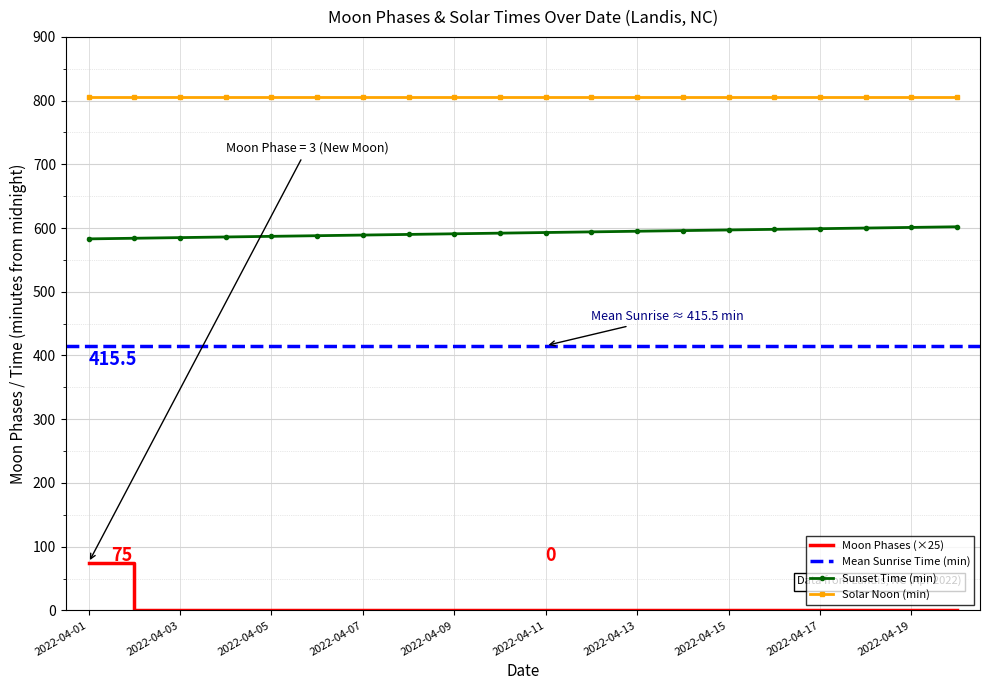

Rank the categories by value from lowest to highest.

2022-04-02, 2022-04-03, 2022-04-04, 2022-04-05, 2022-04-06, 2022-04-07, 2022-04-08, 2022-04-09, 2022-04-10, 2022-04-11, 2022-04-12, 2022-04-13, 2022-04-14, 2022-04-15, 2022-04-16, 2022-04-17, 2022-04-18, 2022-04-19, 2022-04-20, 2022-04-01